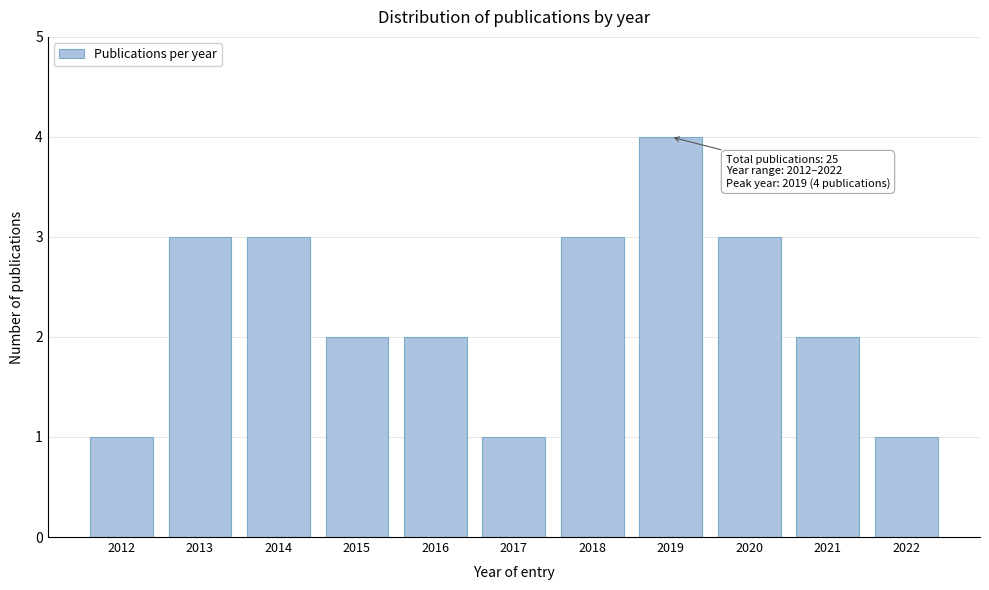

Reading right to left, transcribe all the data shown in this chart.

1	2	3	4	3	1	2	2	3	3	1